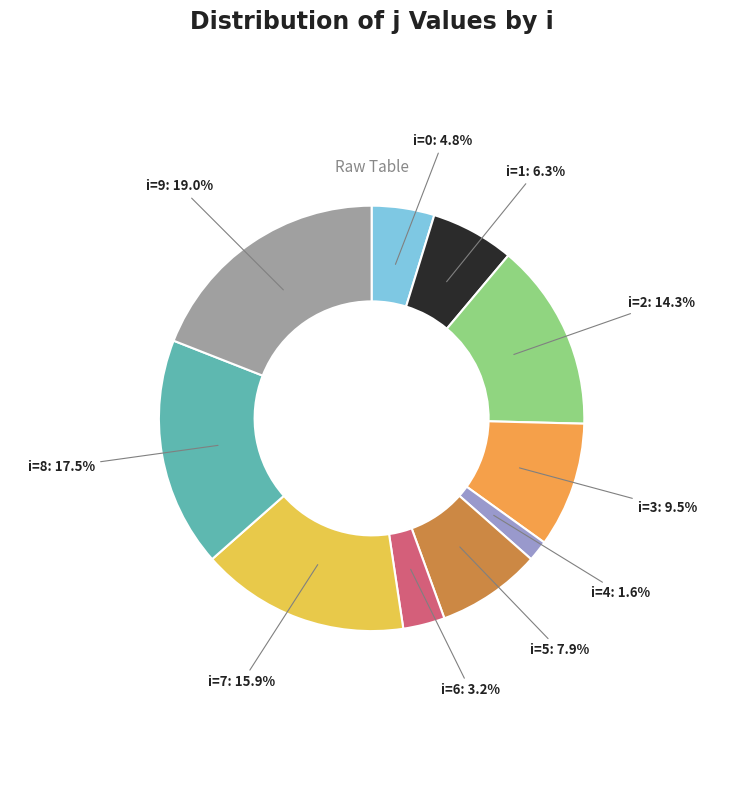

Is there a majority slice in this chart?

No